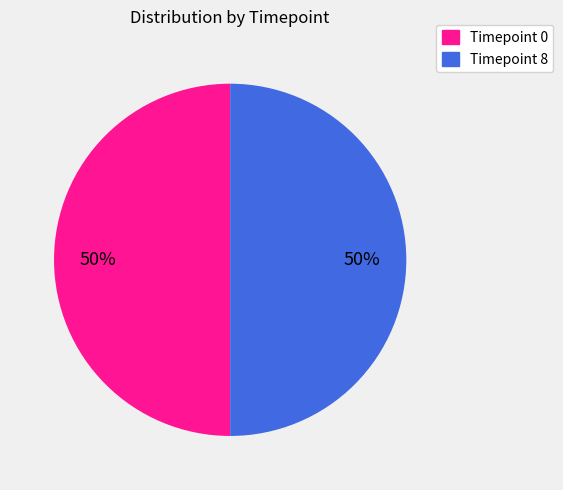

To the nearest percent, what is the average slice percentage?

50%